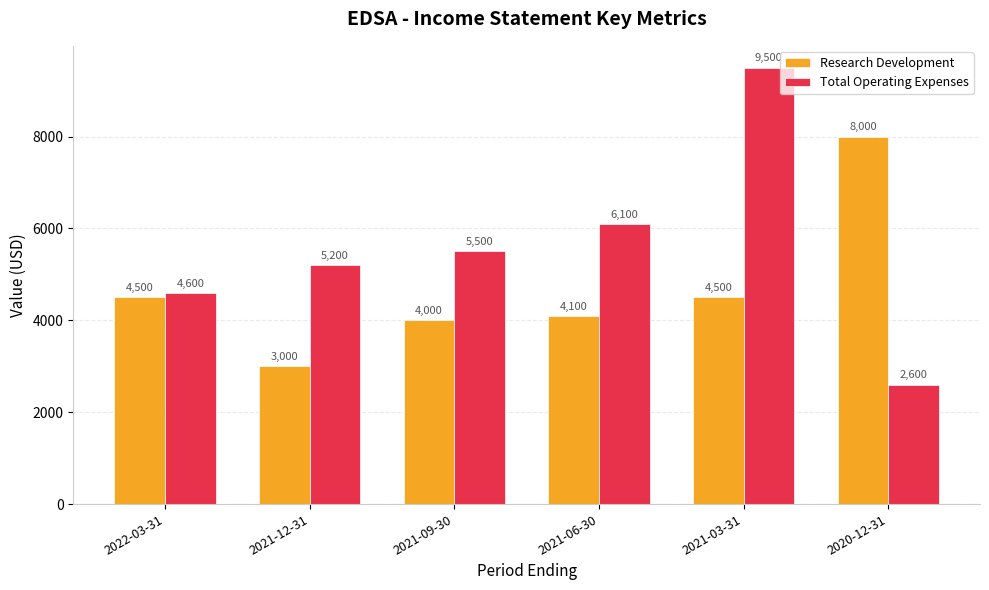

Reading left to right, extract all data points from this chart.

Research Development: 4500	3000	4000	4100	4500	8000
Total Operating Expenses: 4600	5200	5500	6100	9500	2600